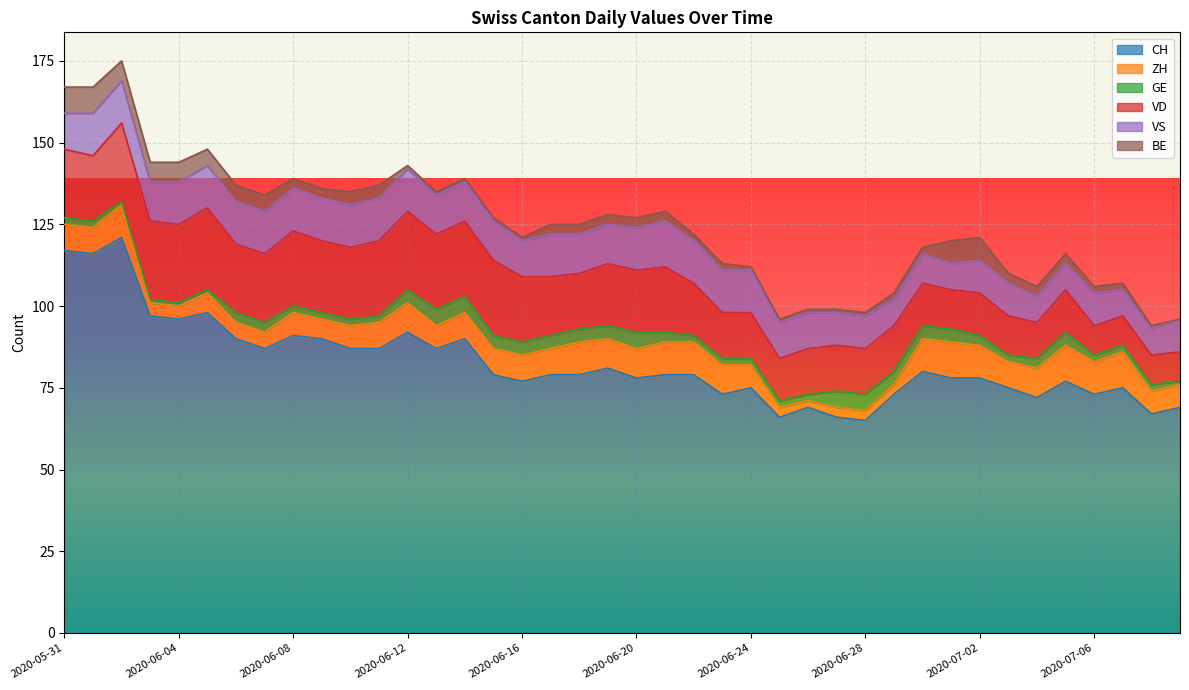

How many values in the GE series are below 3?

20